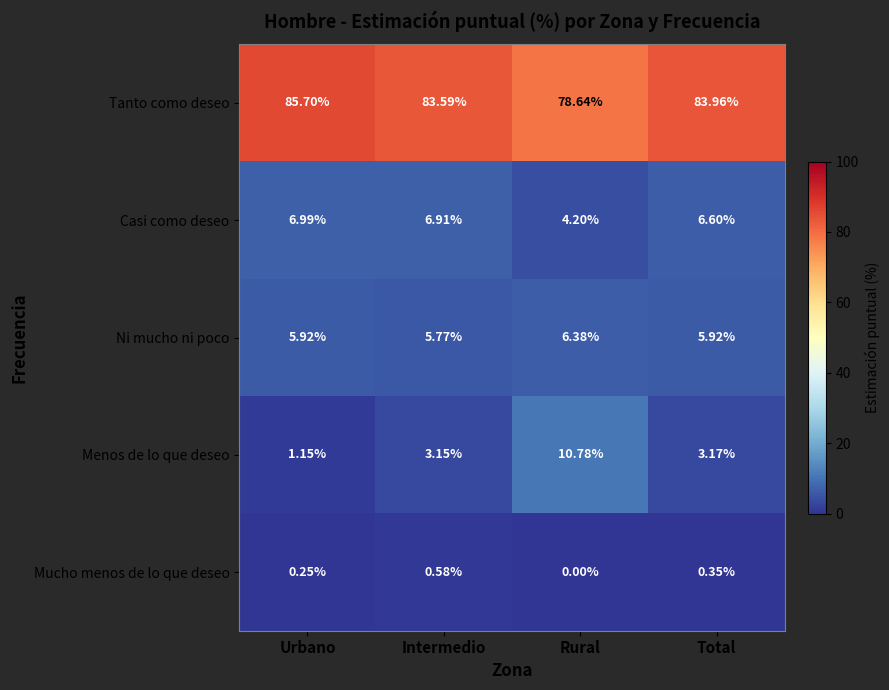

Between Intermedio and Rural, which series saw the biggest shift?

Menos de lo que deseo